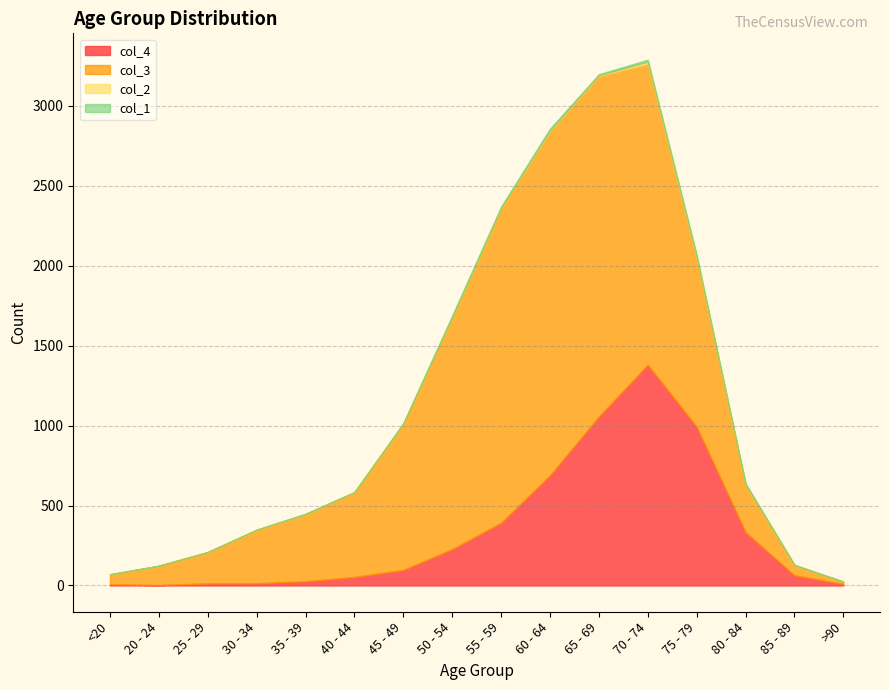

True or false: col_1 and col_3 intersect in this chart.

False